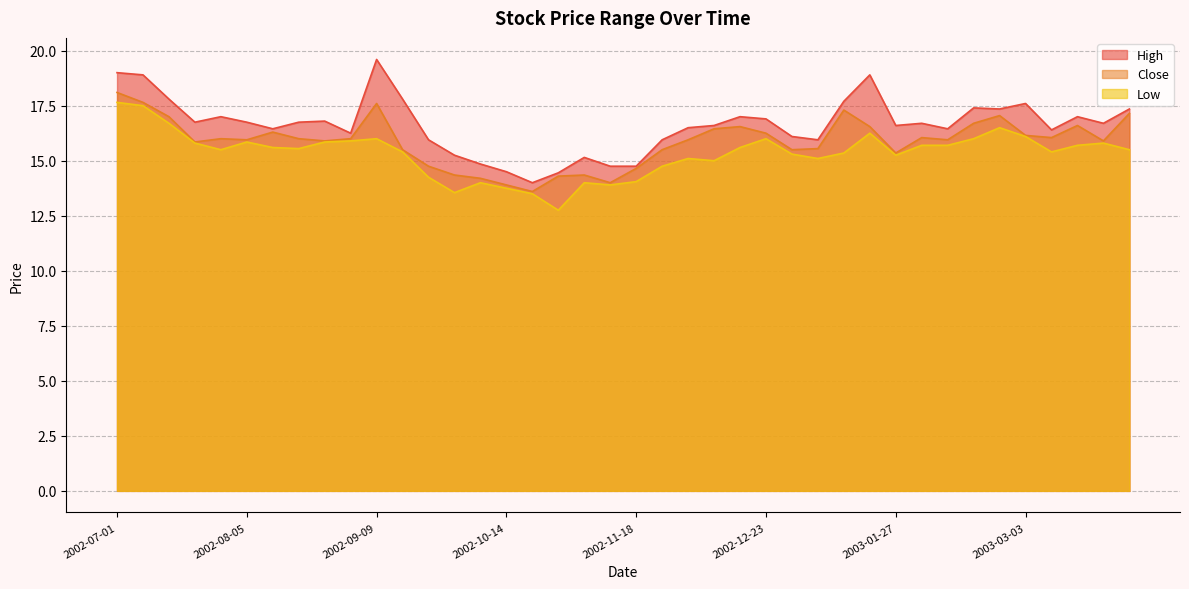

At which label does Low reach its peak?

2002-07-01